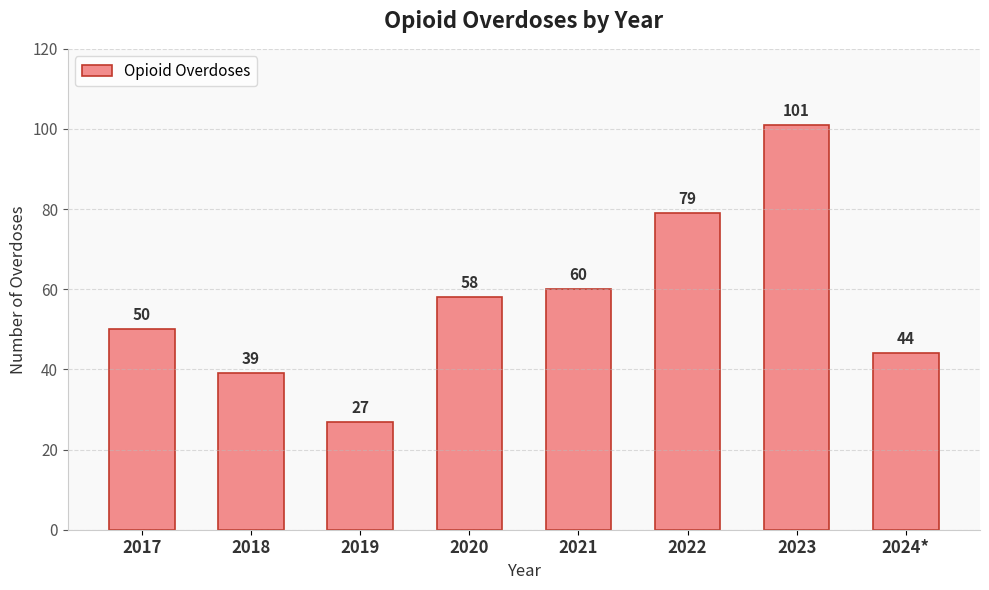

What is the difference between the maximum and minimum values?

74